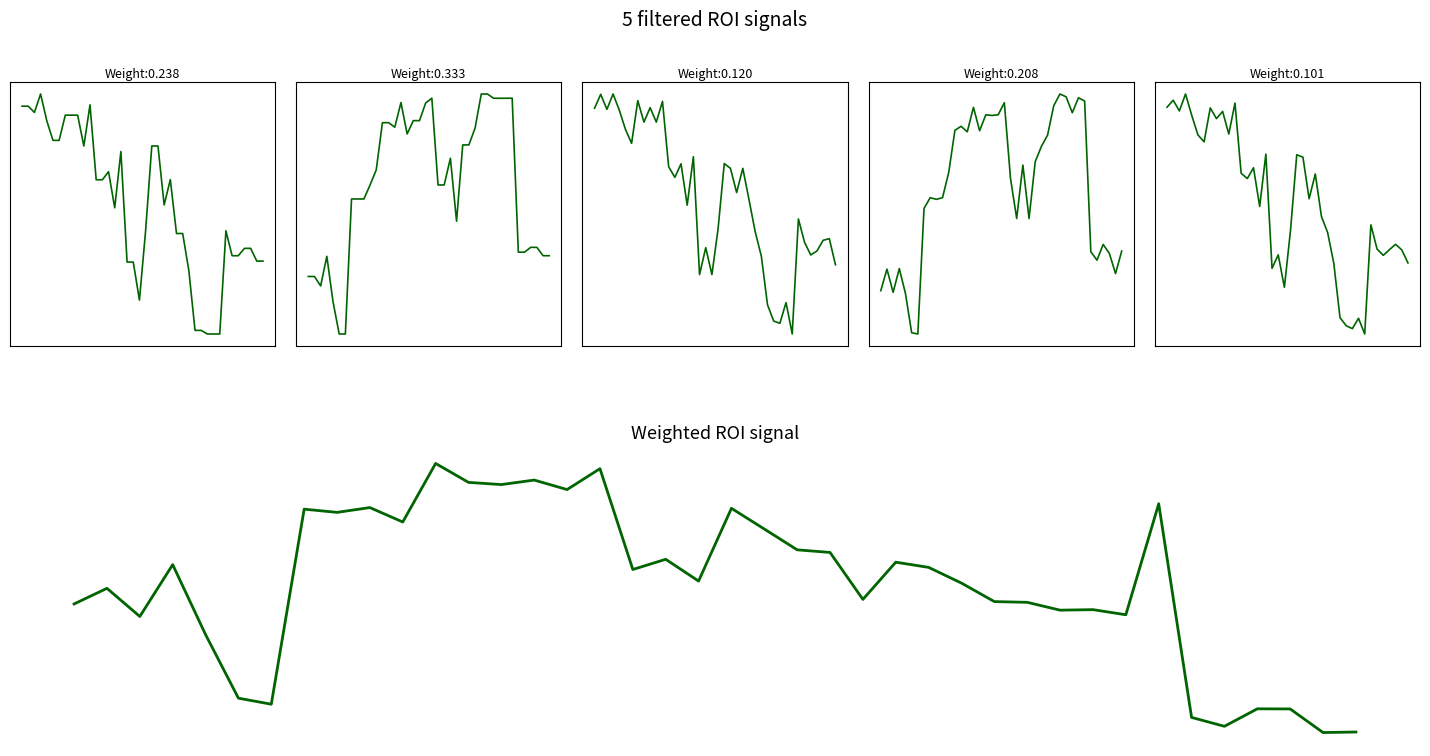

True or false: y1 has a value of 0.5 at 34.

False